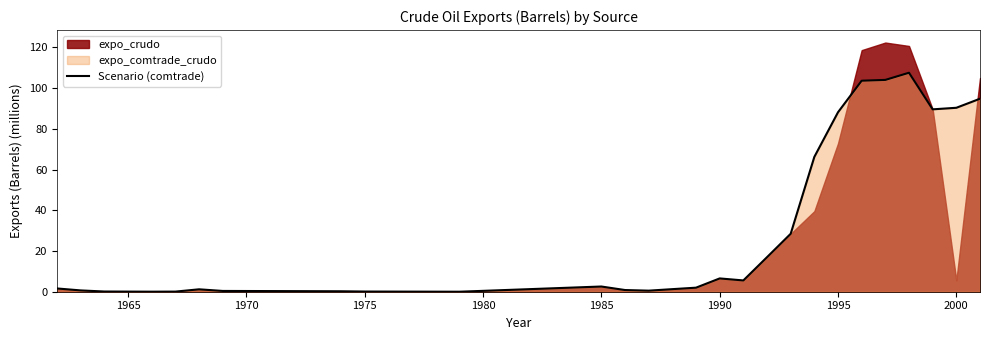

The value of Scenario (comtrade) at 1995 is 88.1. True or false?

True